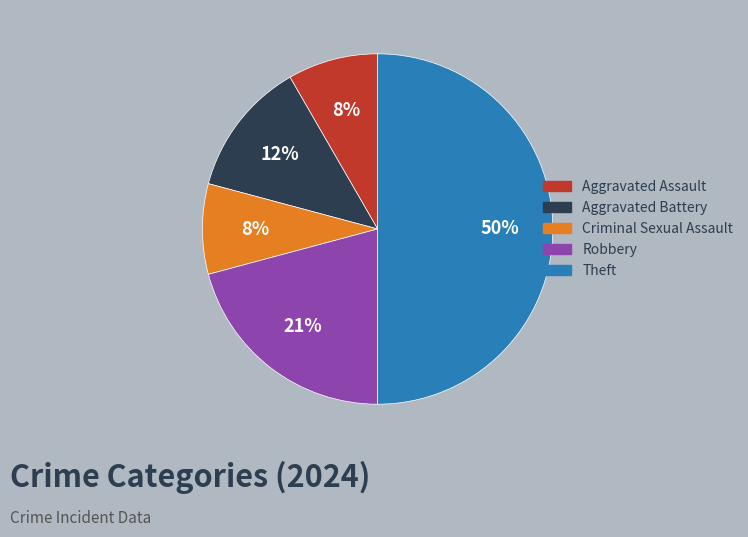

To the nearest percent, what is the difference between the largest and smallest slice percentages?

42%